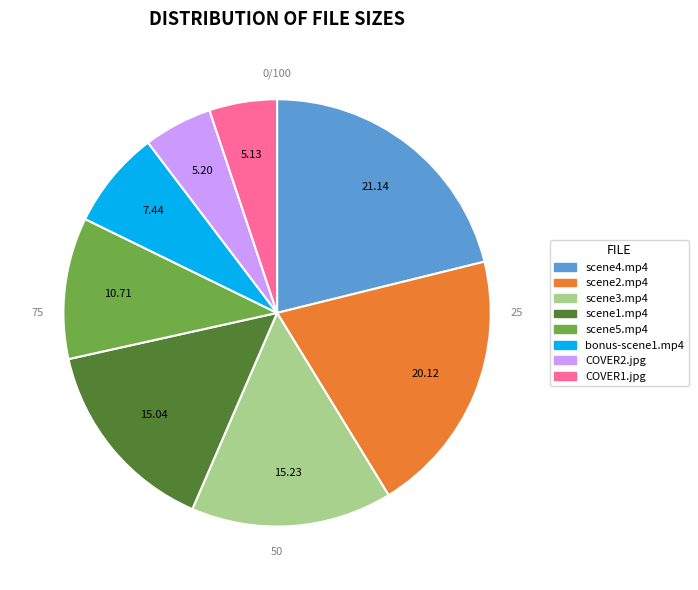

How many segments does this pie chart have?

8